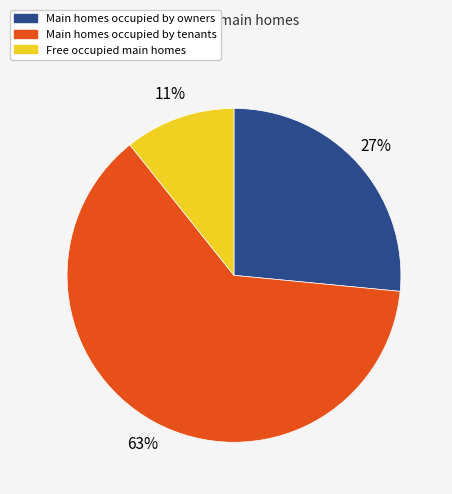

Rank the categories by value from highest to lowest.

Main homes occupied by tenants, Main homes occupied by owners, Free occupied main homes